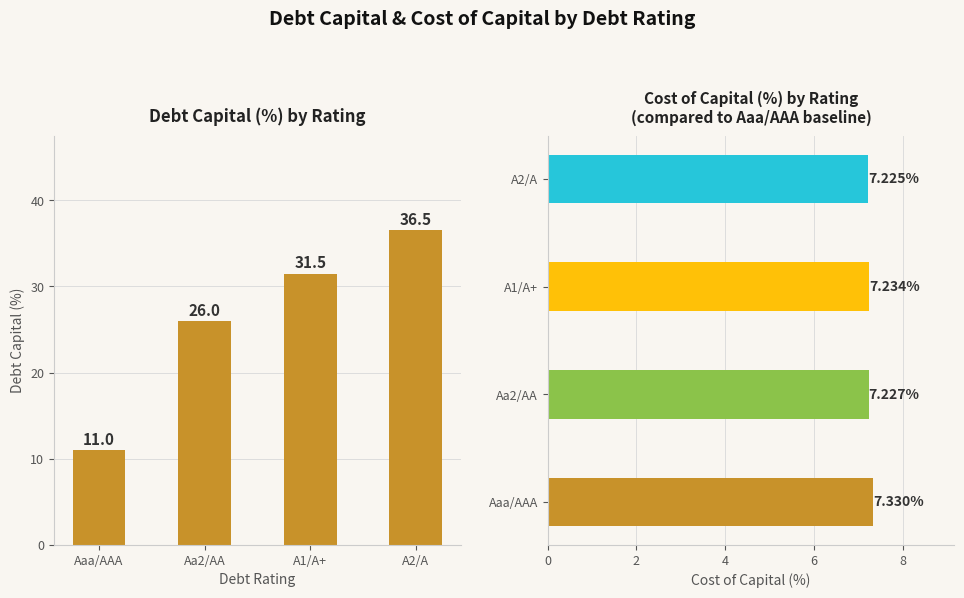

Reading left to right, transcribe all the data shown in this chart.

debt_capital: Aaa/AAA=11.0	Aa2/AA=26.0	A1/A+=31.5	A2/A=36.5
cost_capital: Aaa/AAA=7.3	Aa2/AA=7.2	A1/A+=7.2	A2/A=7.2